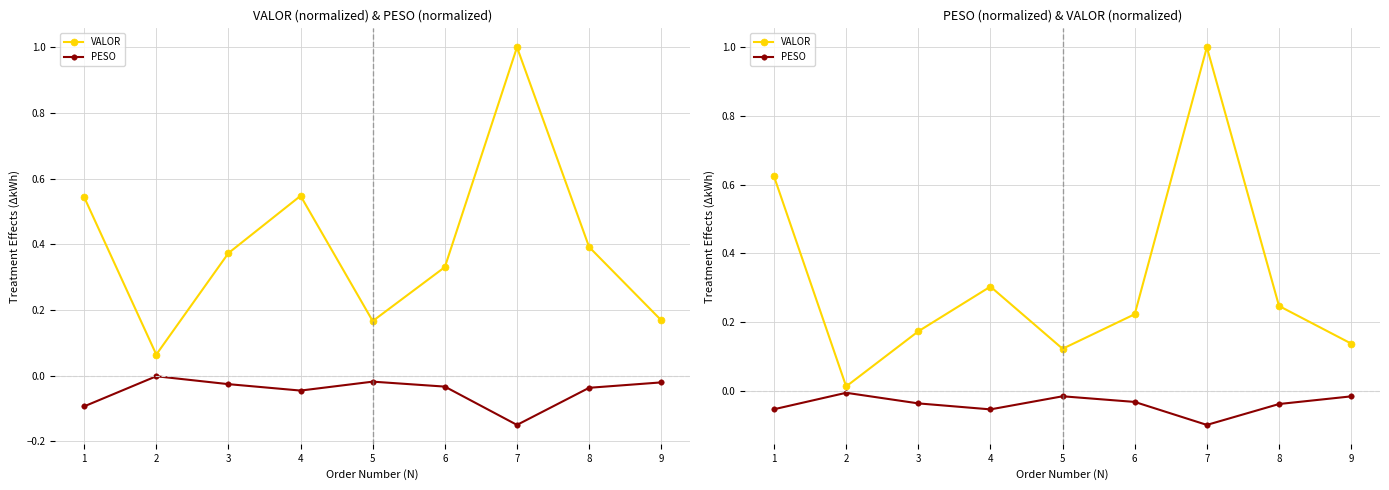

True or false: VALOR and PESO intersect in this chart.

False